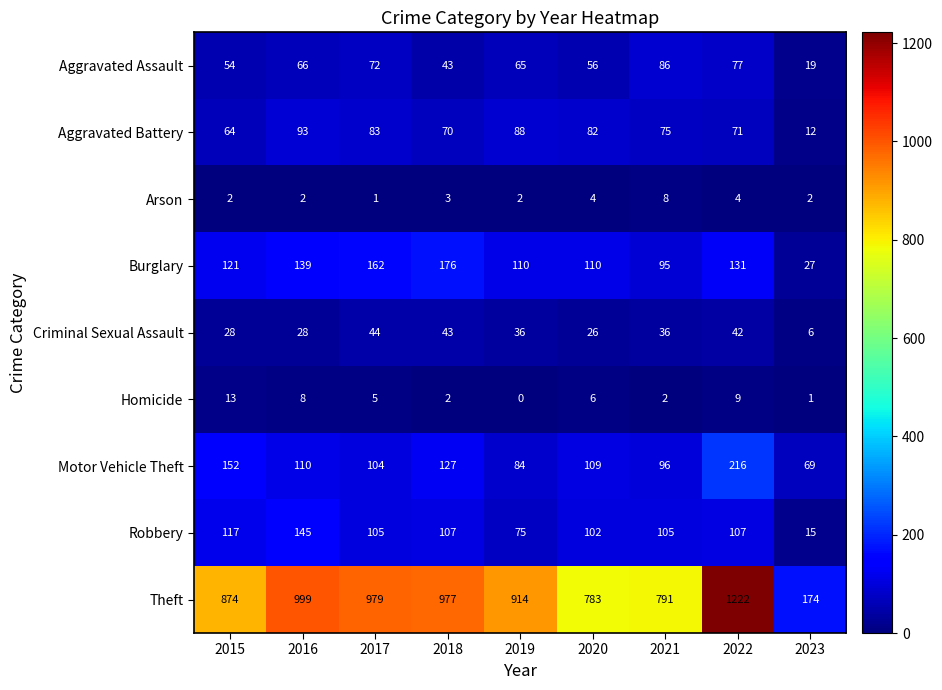

What is the difference between the highest and lowest values at 2020?

779